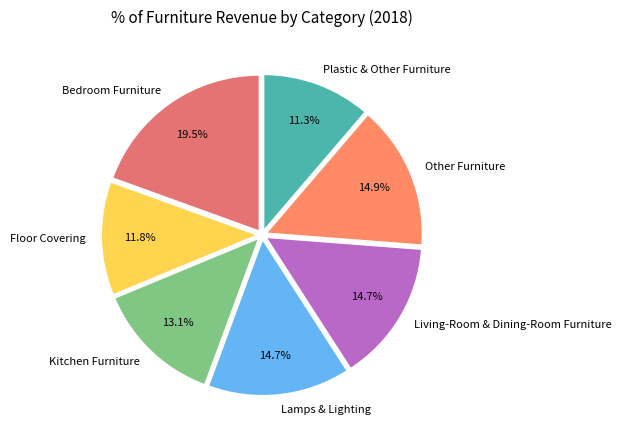

Does any single category account for the majority?

No